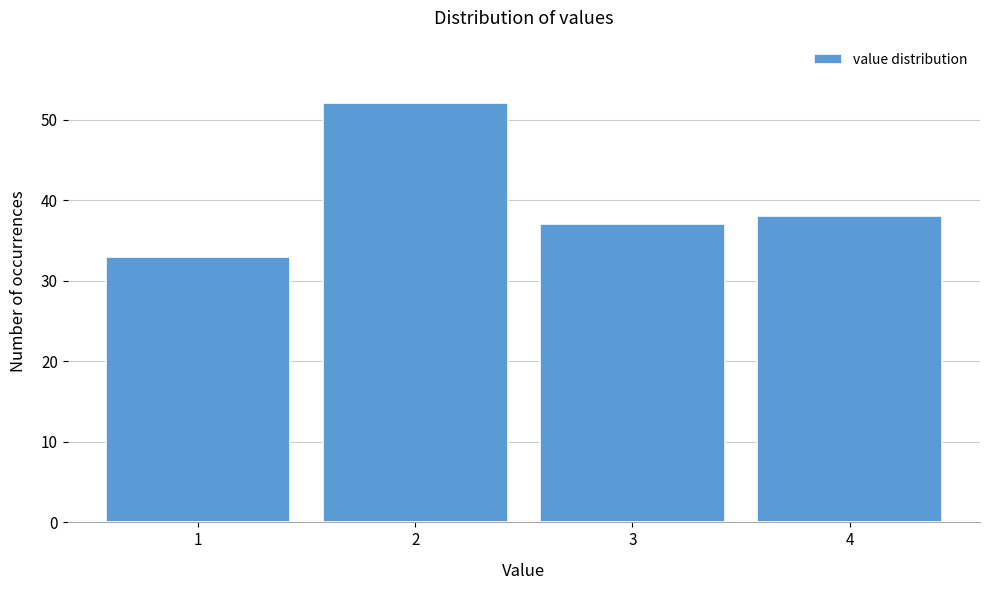

Reading left to right, transcribe this chart: for each bar, give the range it covers on the x-axis and its height. The values are not printed on the chart, so give them approximately, as read against the axis.

0.5 to 1.5: 33
1.5 to 2.5: 52
2.5 to 3.5: 37
3.5 to 4.5: 38